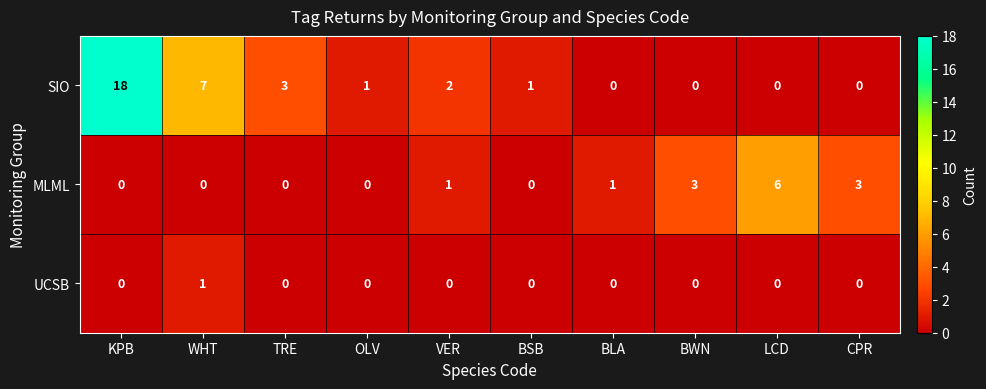

What is the greatest value displayed?

18